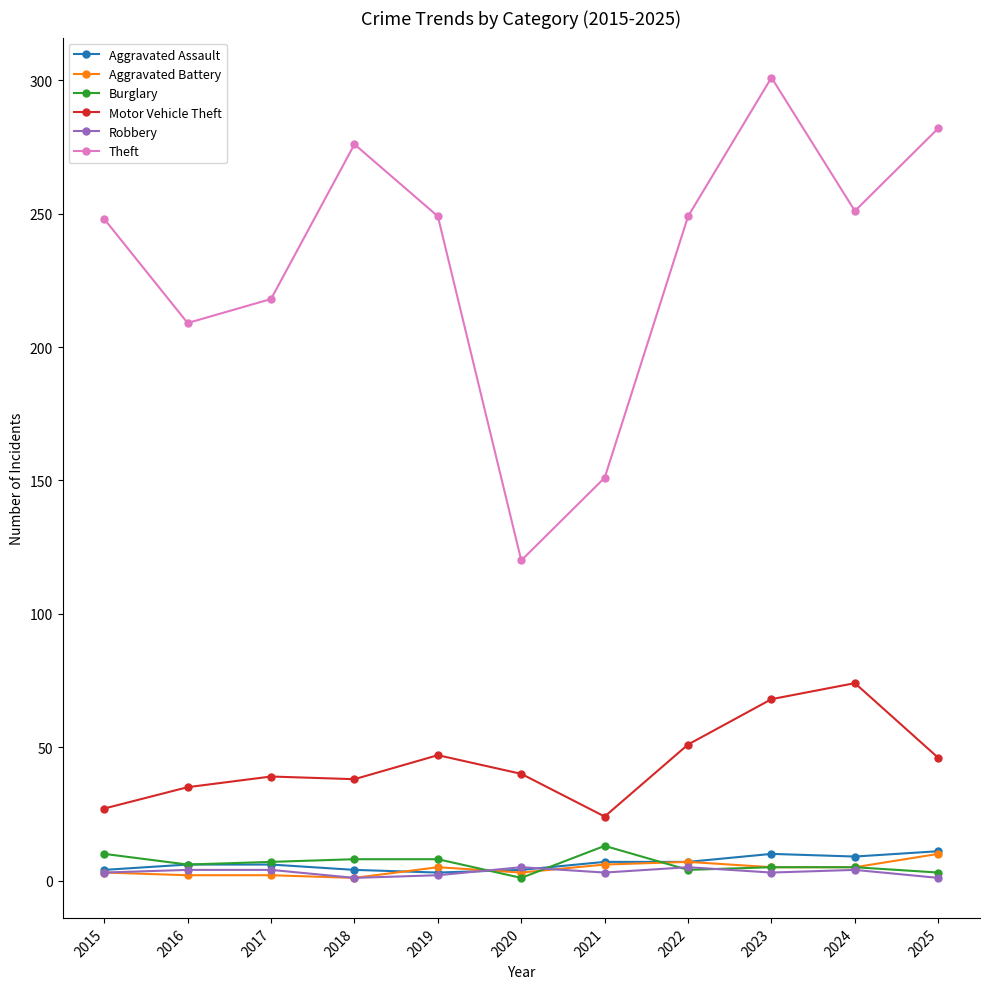

True or false: Aggravated Battery and Motor Vehicle Theft cross at least once.

False